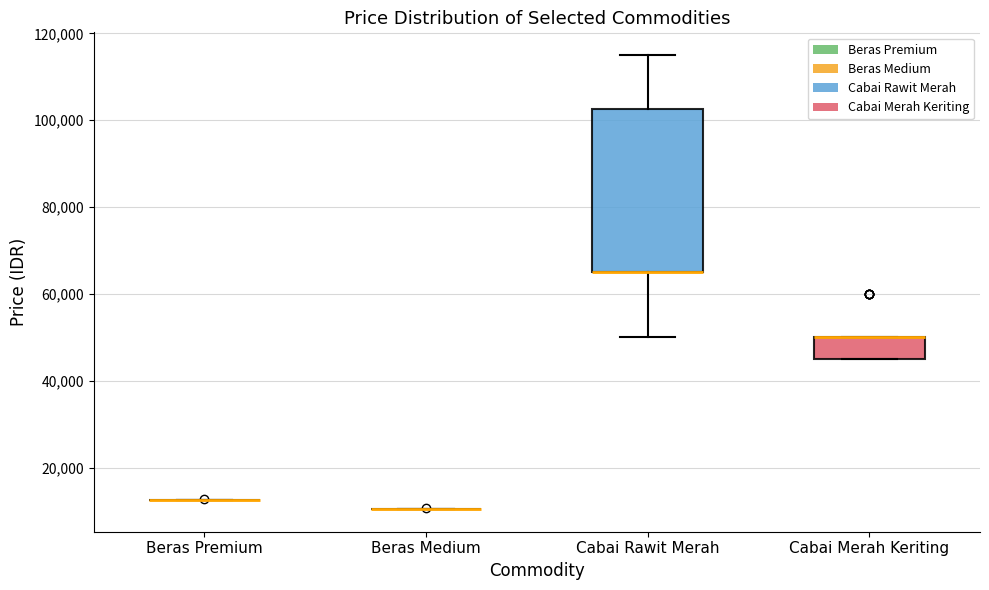

Comparing the boxes themselves (not the whiskers), which one is the tallest?

Cabai Rawit Merah